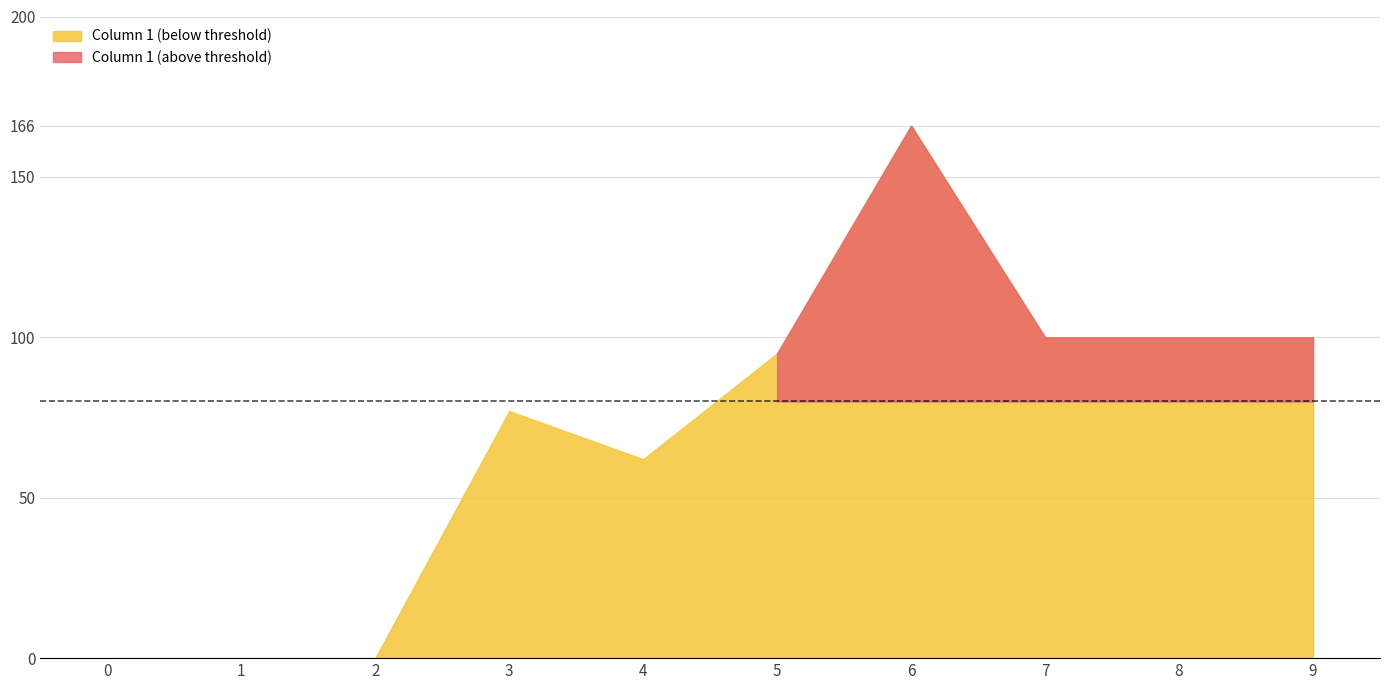

Where is the first local maximum?

3